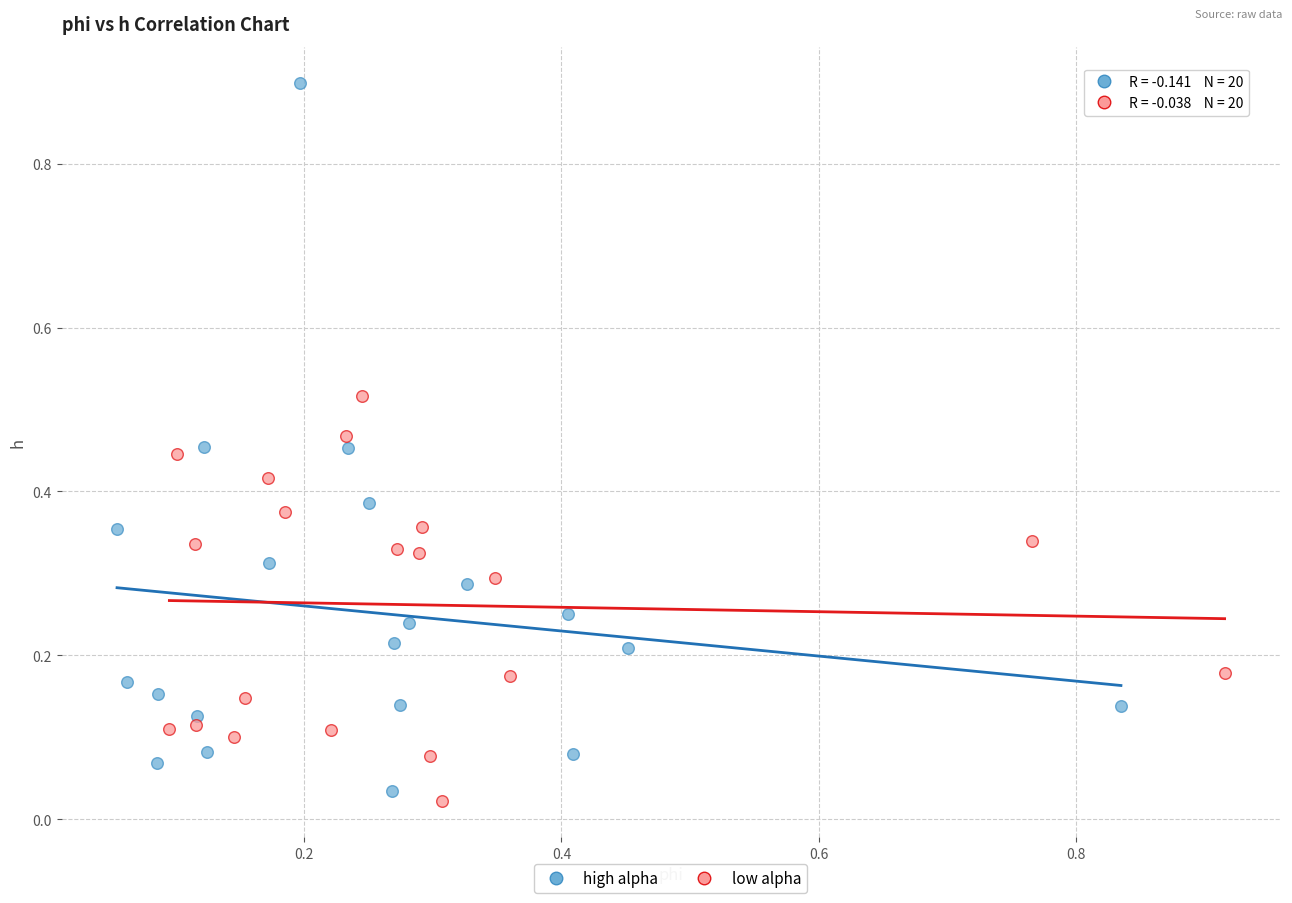

Which series has the widest spread of Y values?

high alpha